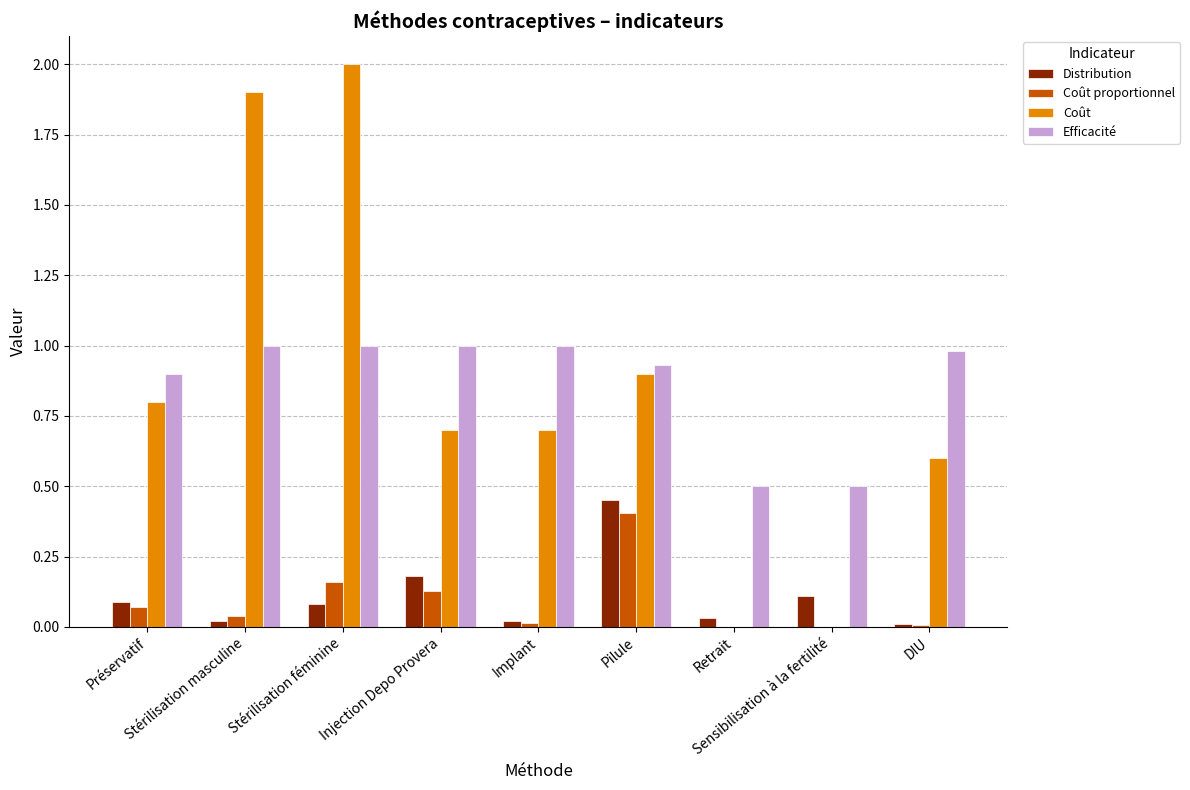

What is the maximum value shown in the chart?

2.0